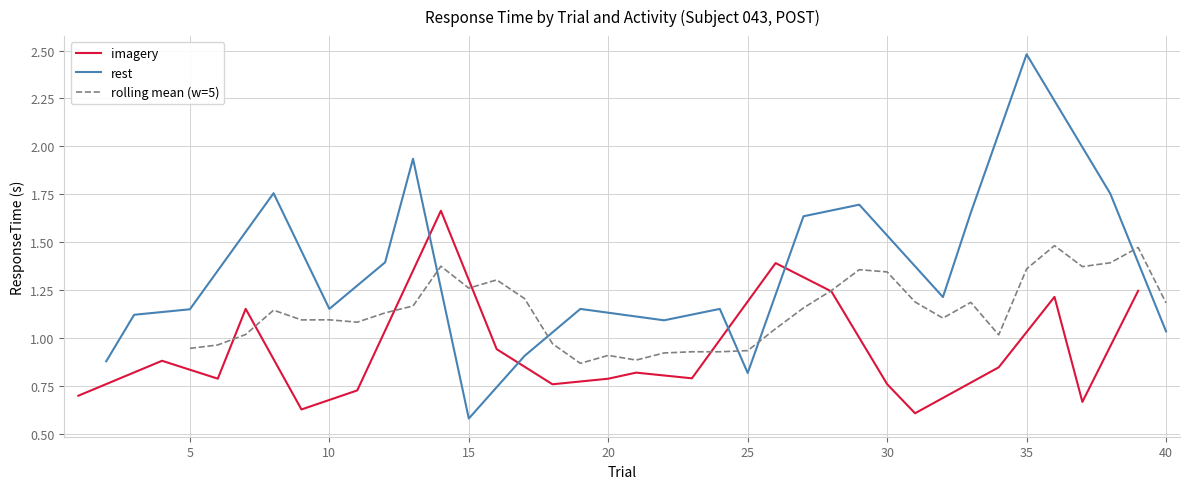

Does the chart have visible grid lines?

Yes